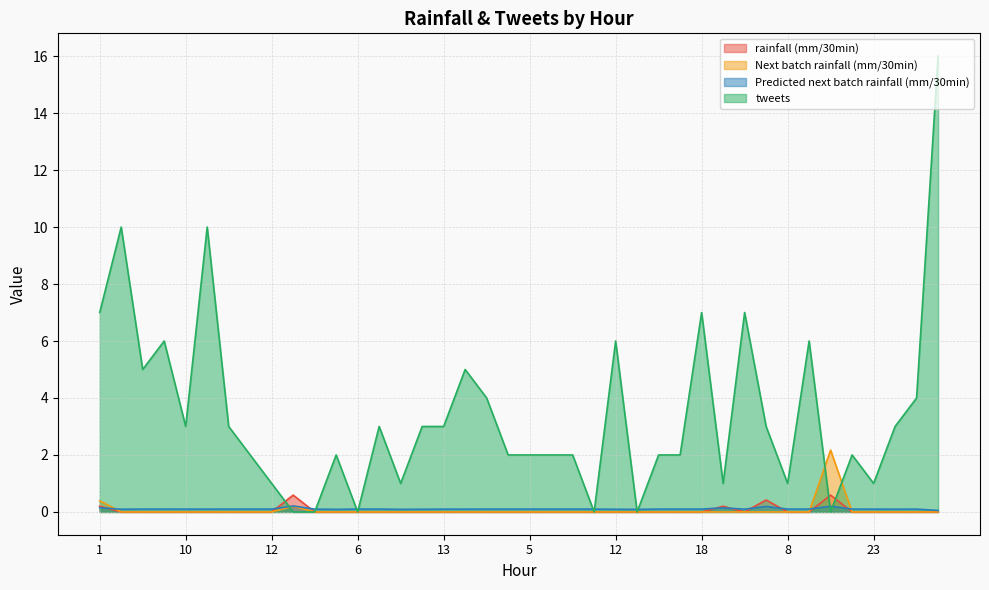

Which series ends up on top after the final intersection of rainfall (mm/30min) and Predicted next batch rainfall (mm/30min)?

Predicted next batch rainfall (mm/30min)